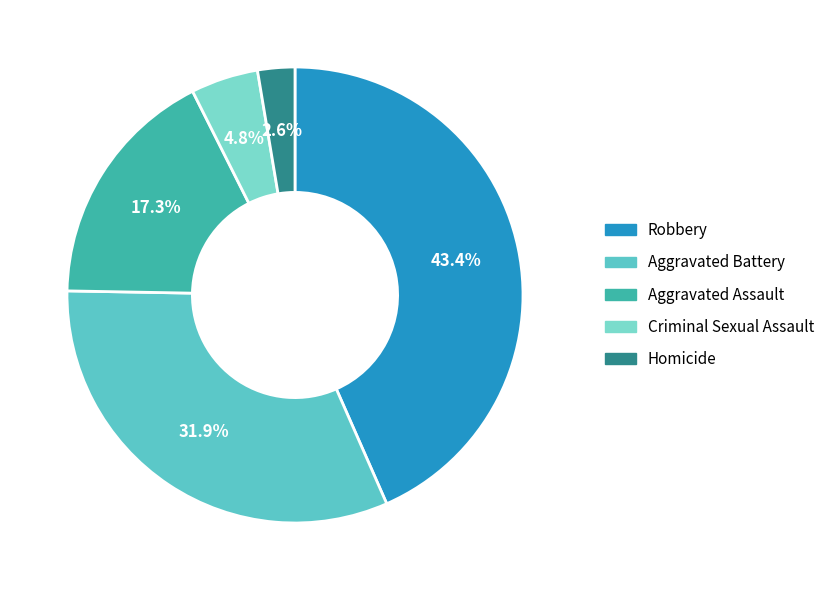

To the nearest percent, what is the difference between the largest and smallest slice percentages?

41%